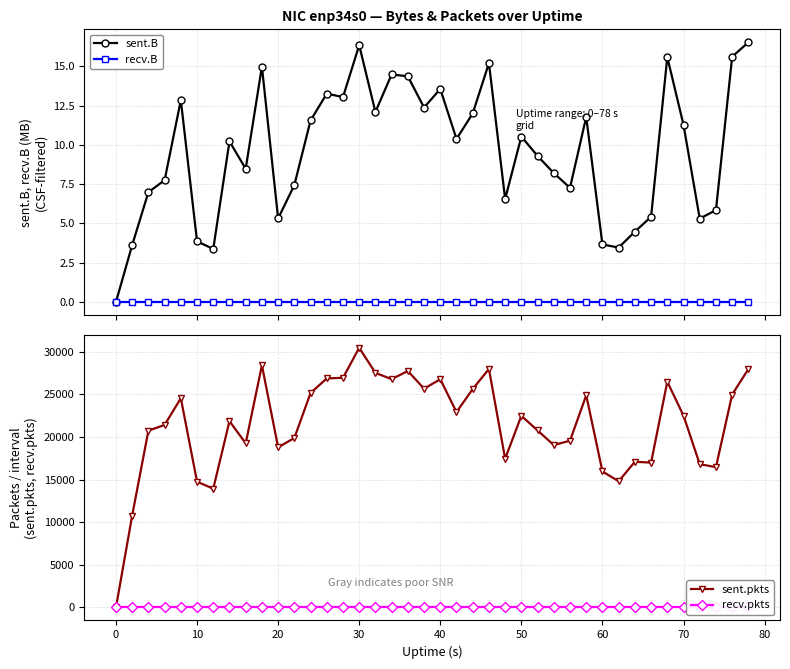

True or false: recv.pkts and sent.pkts cross at least once.

False